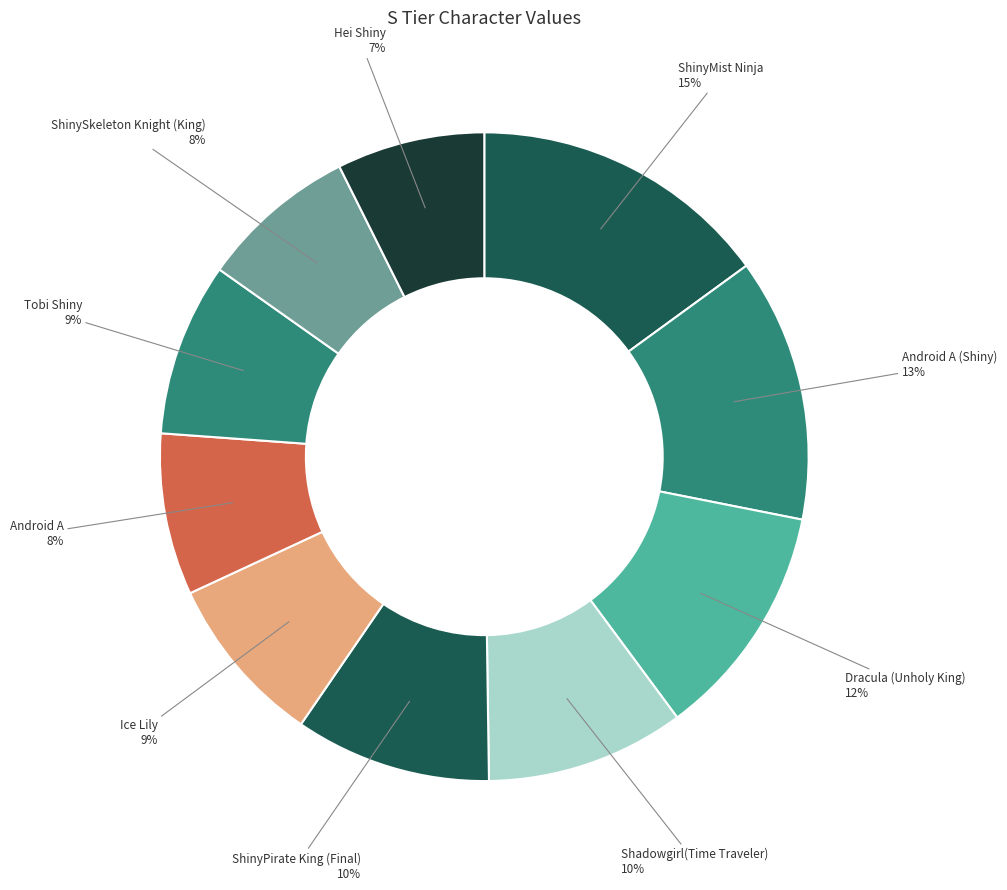

To the nearest percent, what is the average slice percentage?

10%